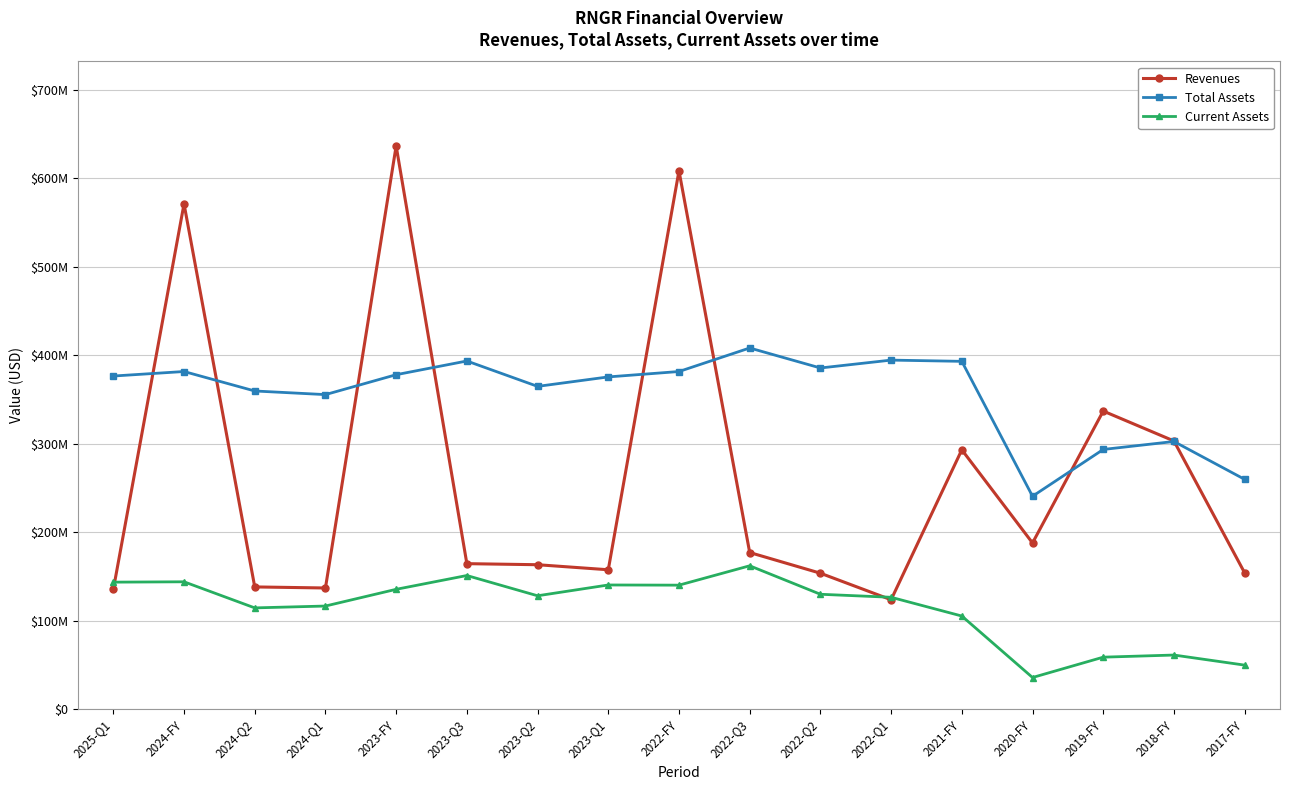

At which category does Revenues reach its first local peak?

2024-FY